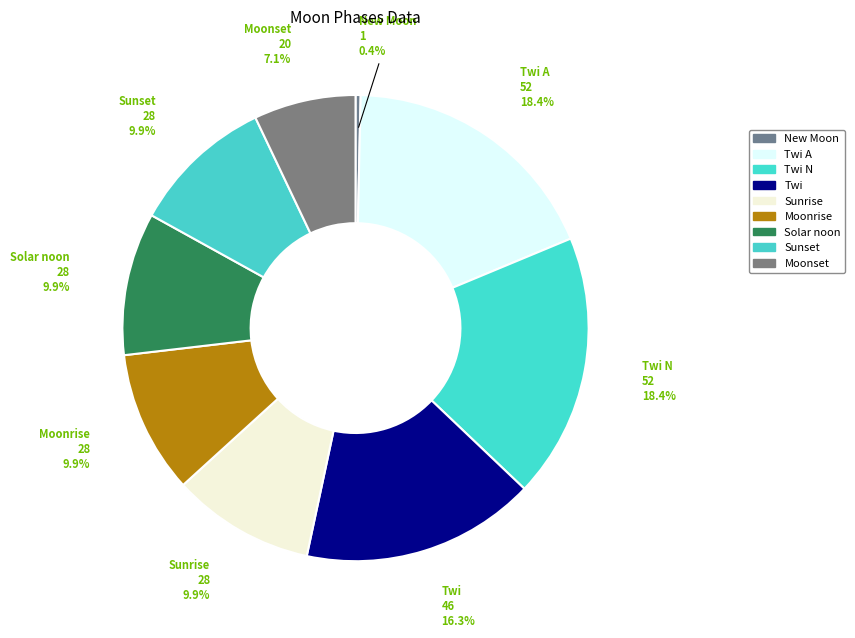

Which slice is the smallest?

New Moon